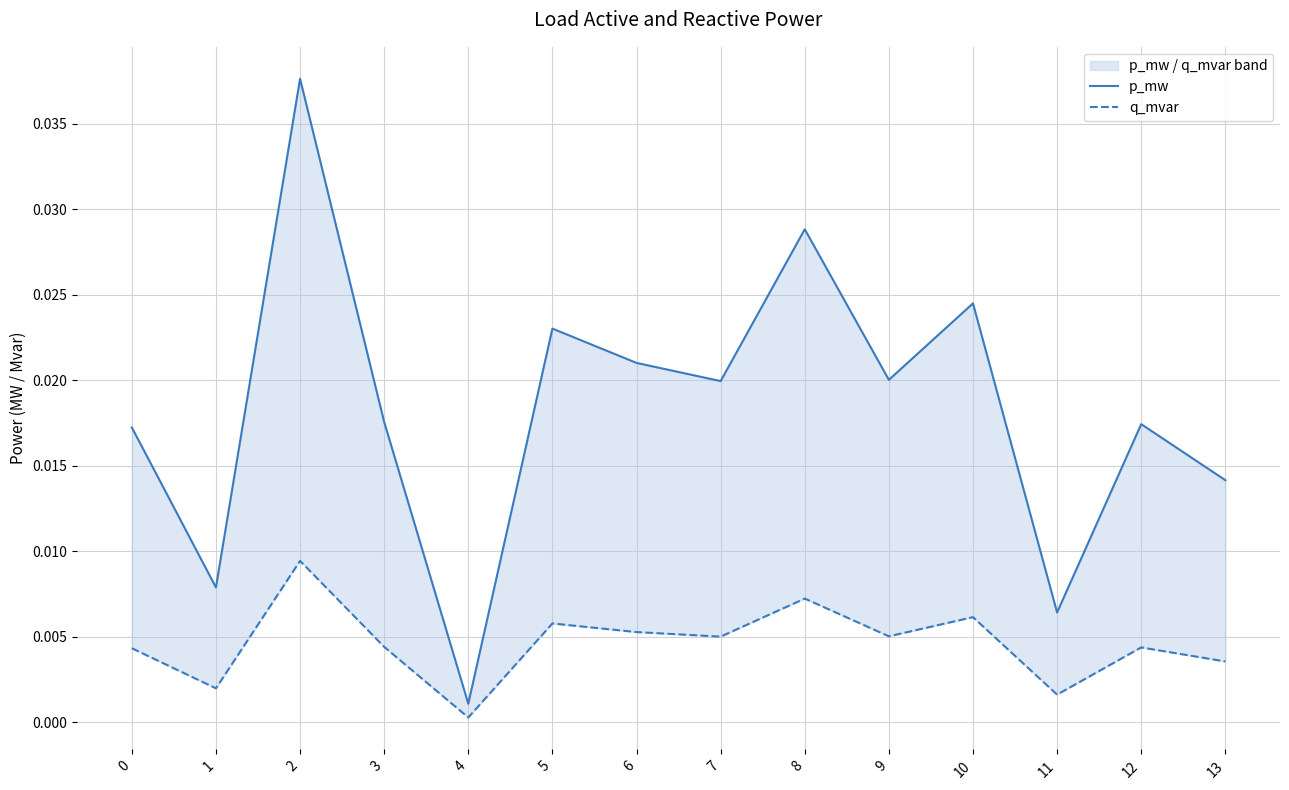

At which label is q_mvar closest to 0?

4